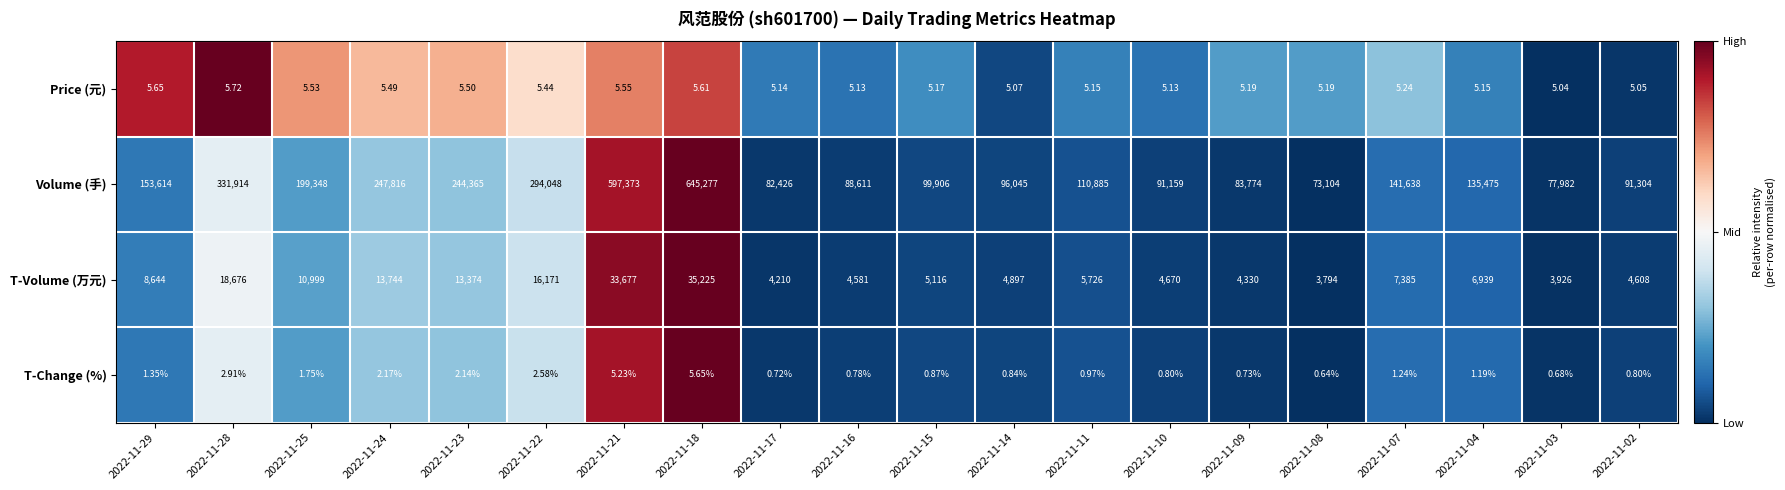

At 2022-11-28, list the series in order from largest to smallest.

Volume (手), T-Volume (万元), Price (元), T-Change (%)